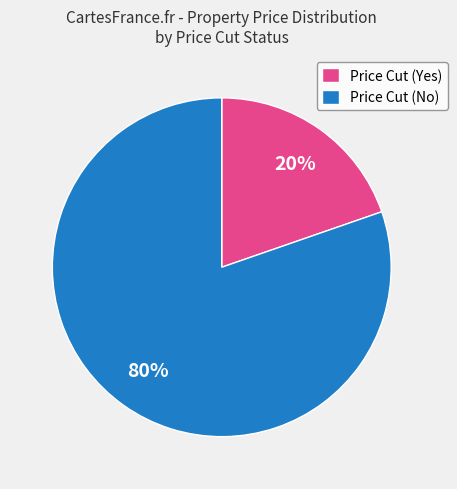

The Price Cut (No) slice represents 72% of the pie. True or false?

False